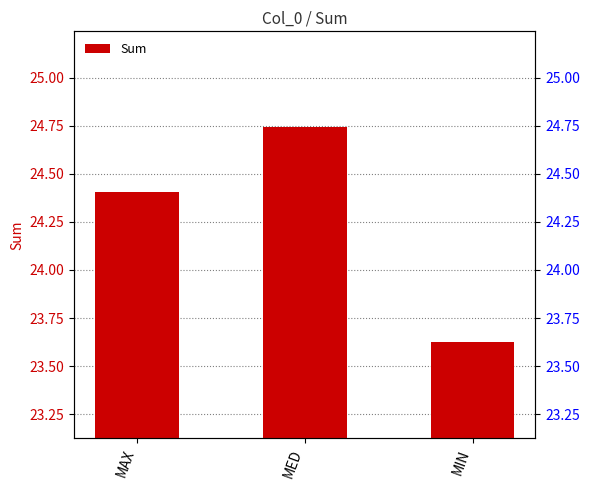

Count the values in the range 23 to 24.

1